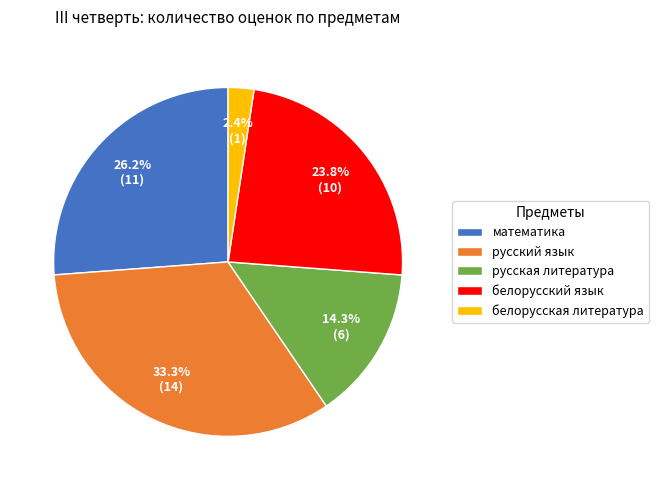

To the nearest percent, what is the combined percentage of белорусская литература and математика?

29%